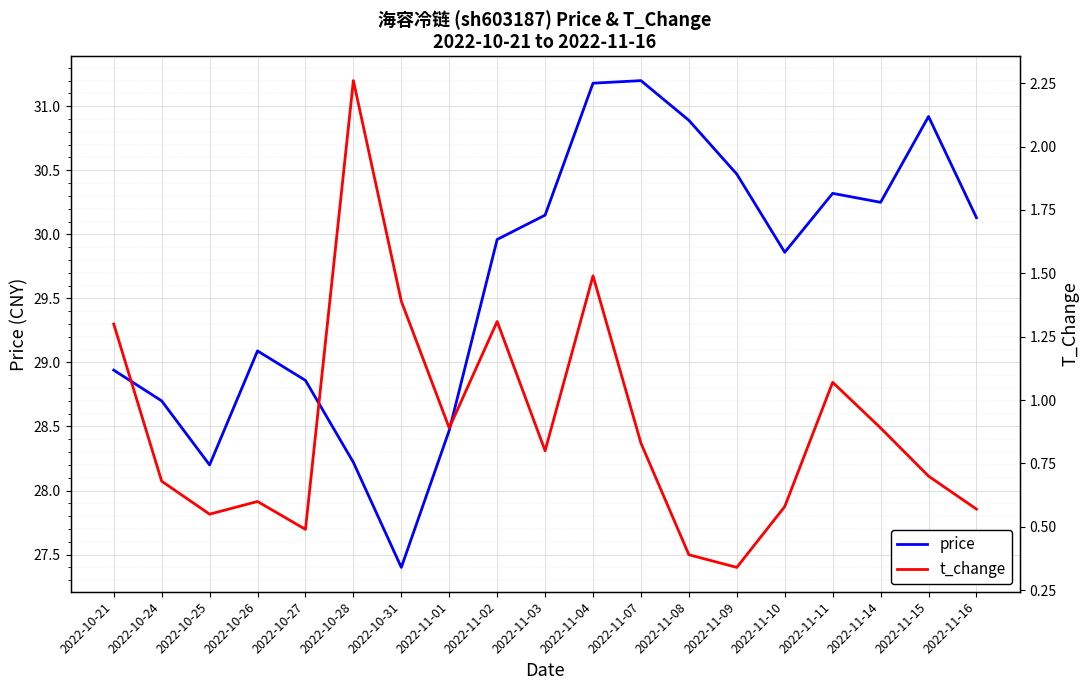

List the series in order of their peak value, highest first.

price, t_change